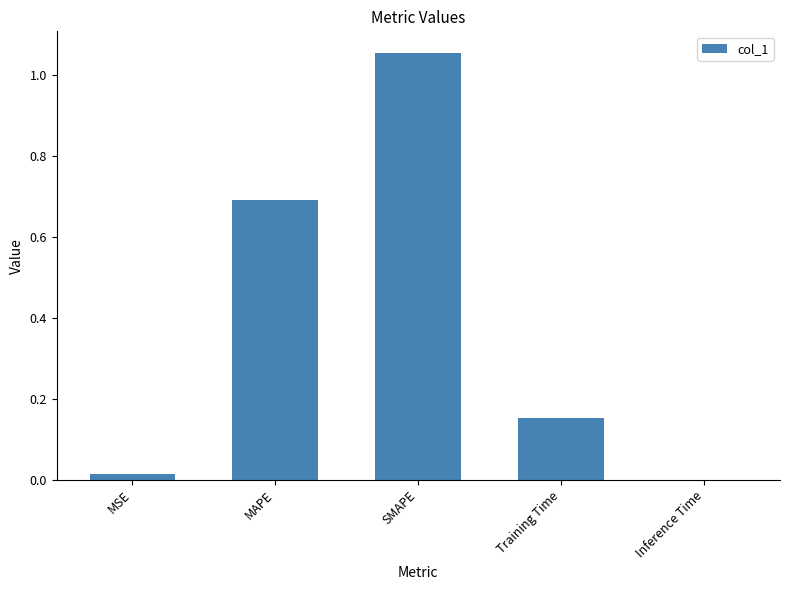

How many data points does each series have?

5